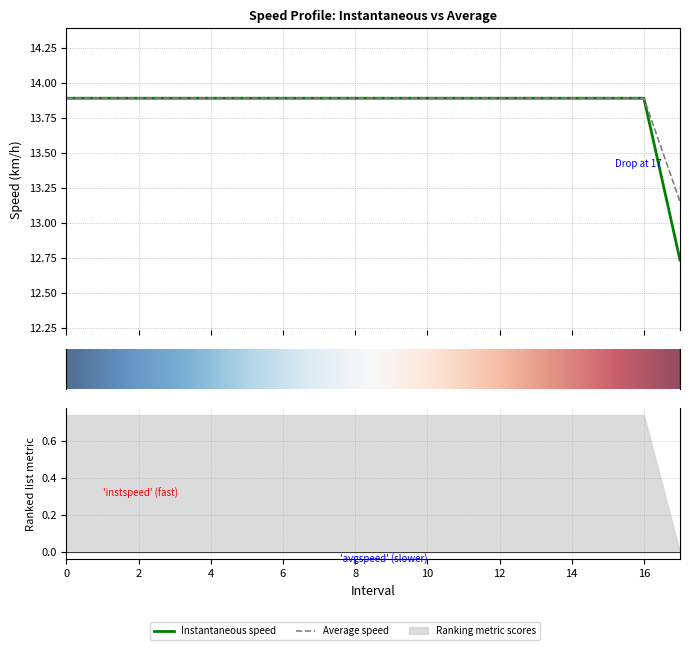

Rank the series by their maximum value, from lowest to highest.

instspeed, avgspeed